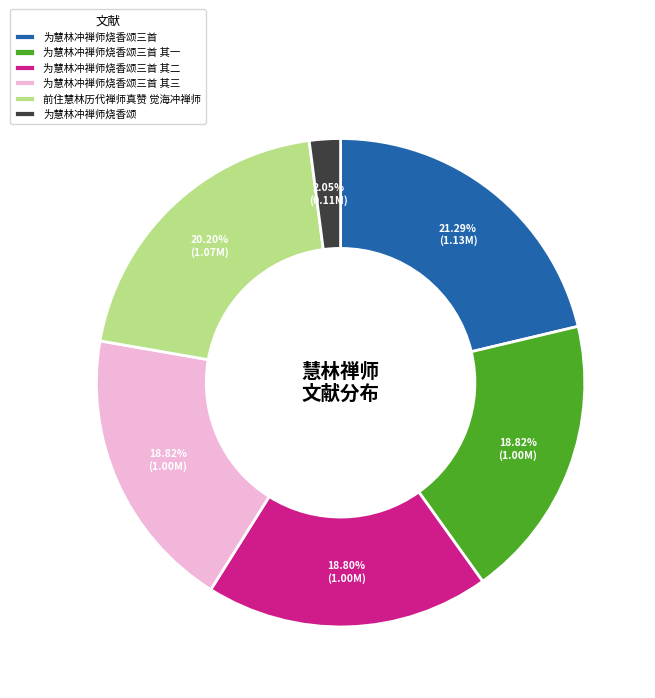

Do 为慧林冲禅师烧香颂三首 其三 and 为慧林冲禅师烧香颂 together represent more than half of the pie?

No